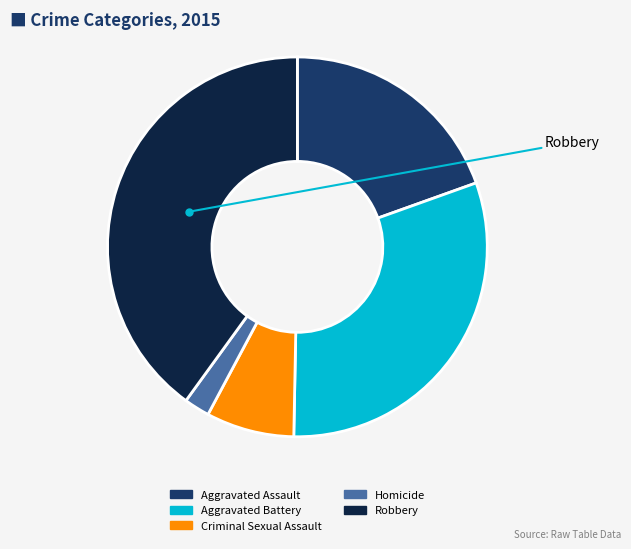

Is the sum of Robbery and Aggravated Battery greater than half?

Yes